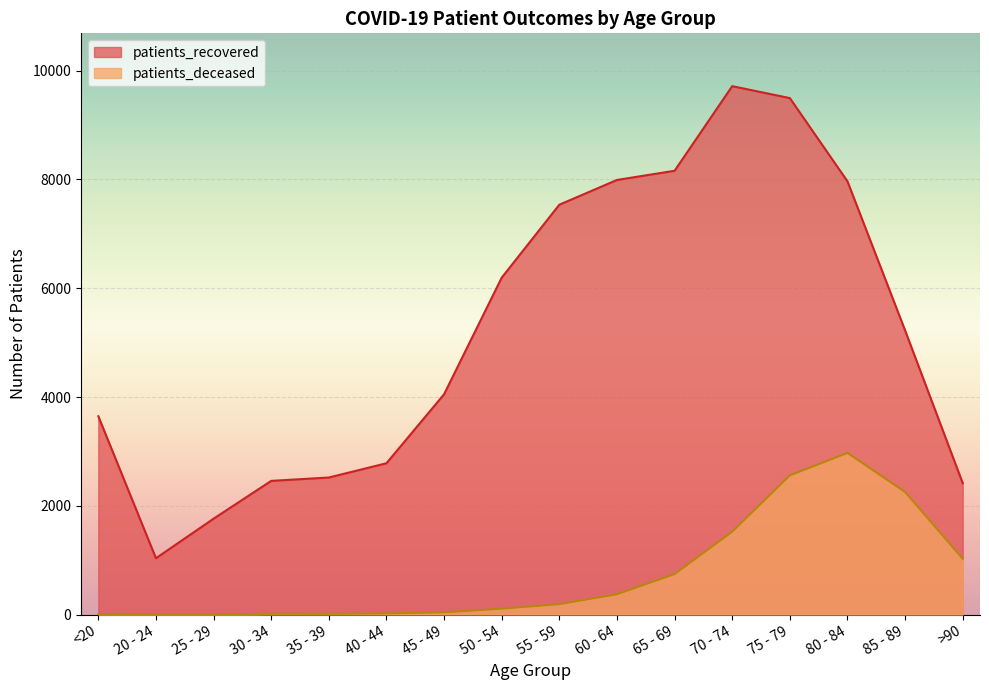

True or false: patients_recovered and patients_deceased cross at least once.

False